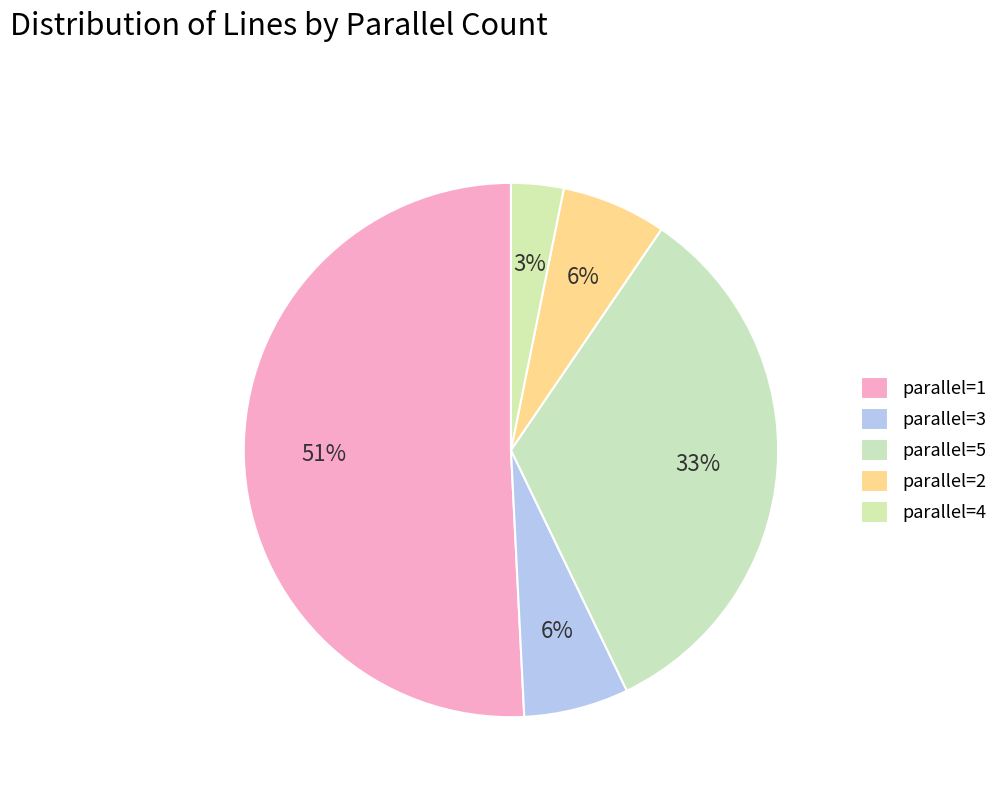

The parallel=2 slice represents 1% of the pie. True or false?

False